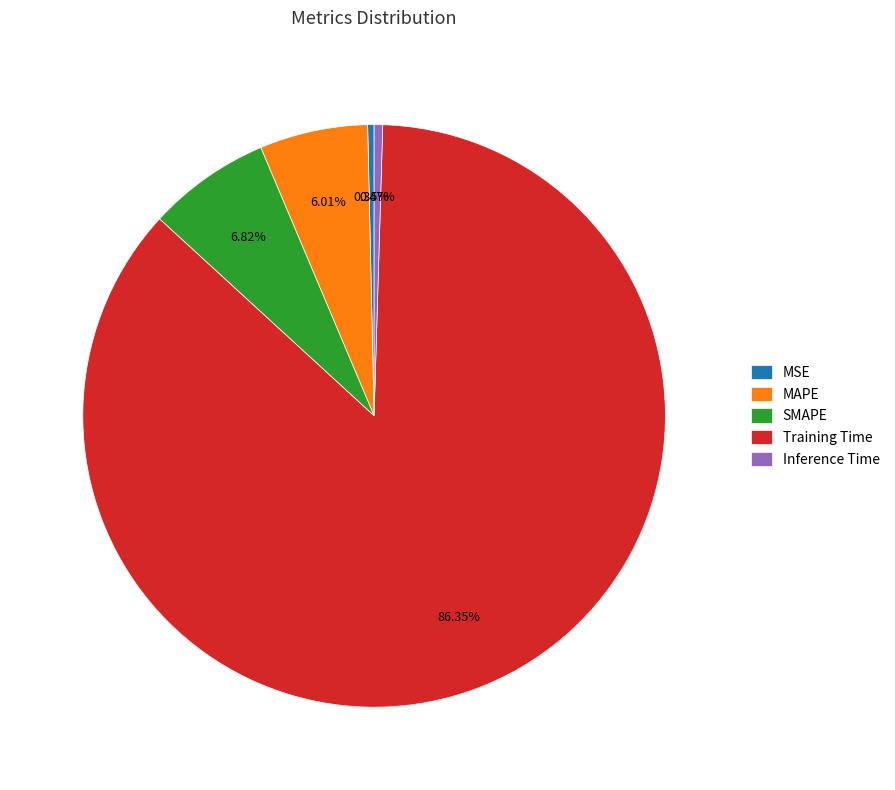

Which category accounts for the majority?

Training Time